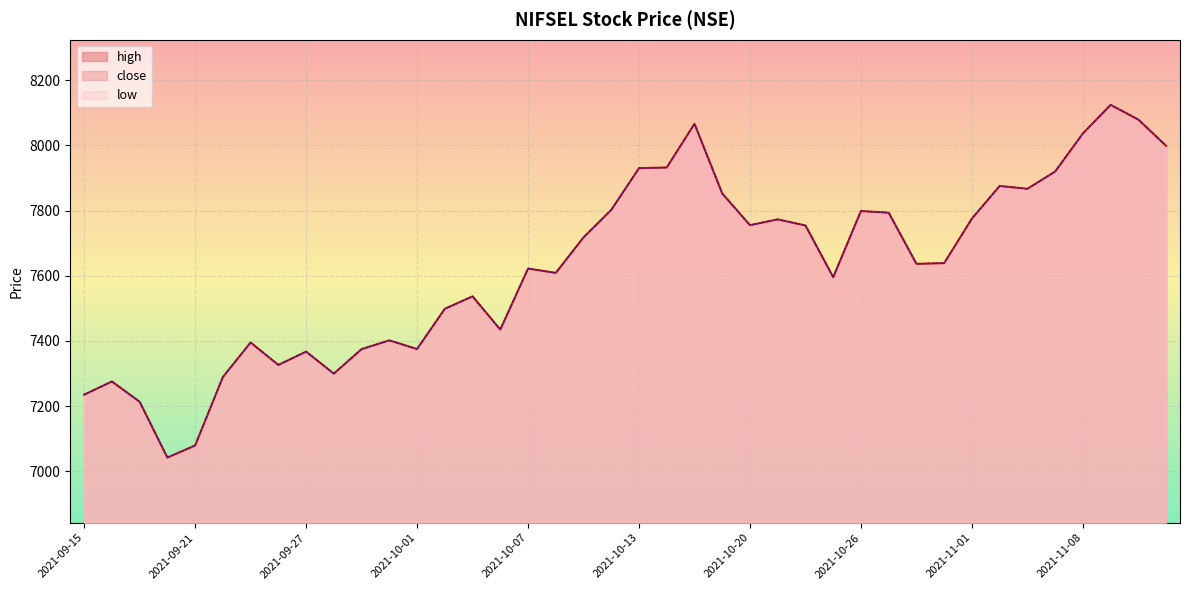

Count the number of categories in the chart.

40